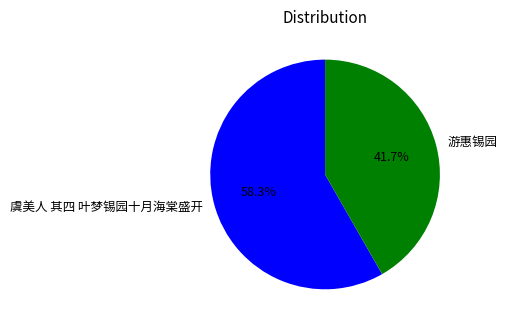

Which slice represents more than half of the pie?

虞美人 其四 叶梦锡园十月海棠盛开